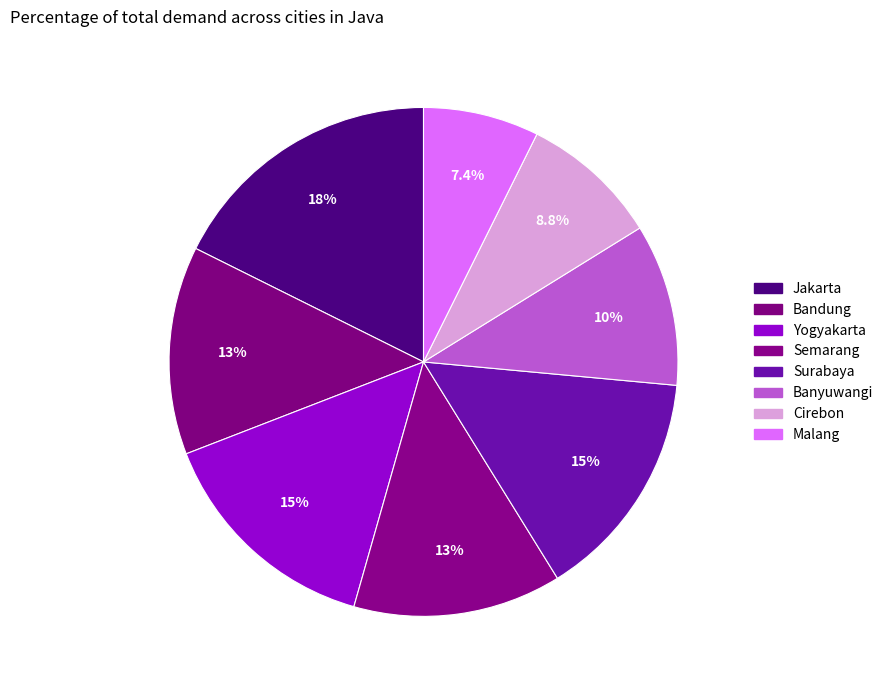

Count the number of slices in the pie.

8